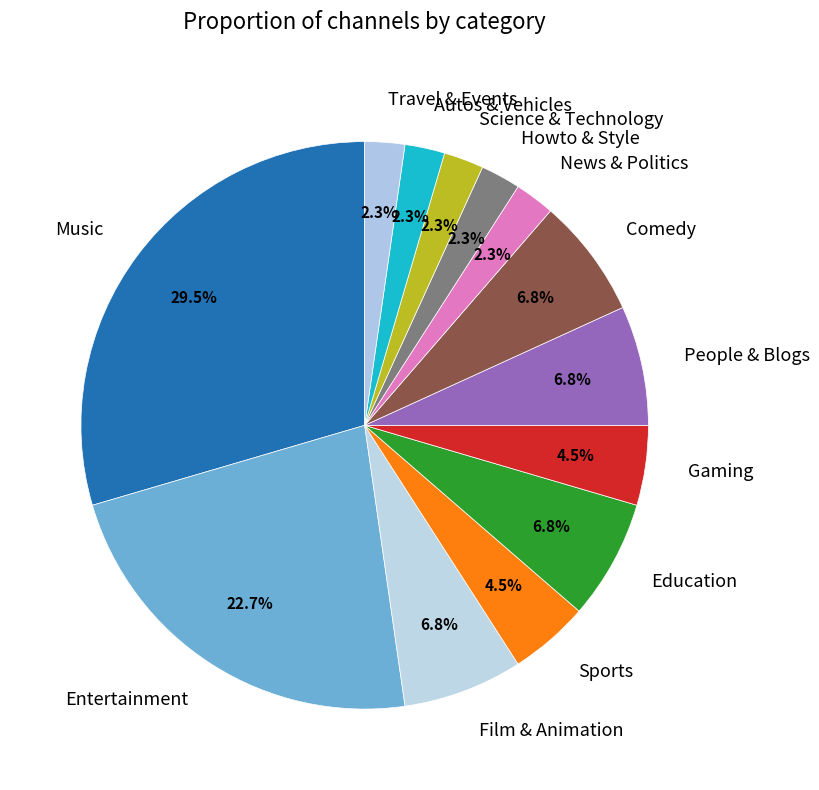

How much of the chart is everything except Education?

93.2%